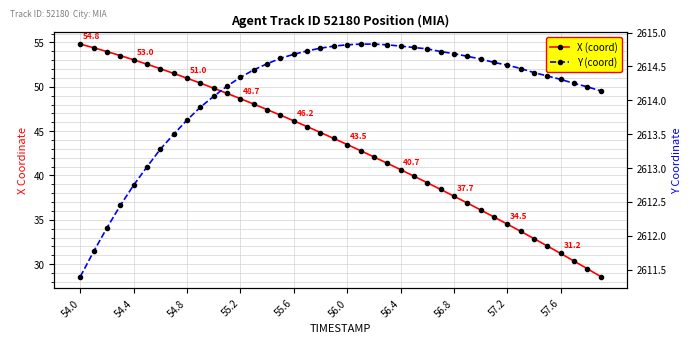

Rank the series by their maximum value, from lowest to highest.

X (coord), Y (coord)